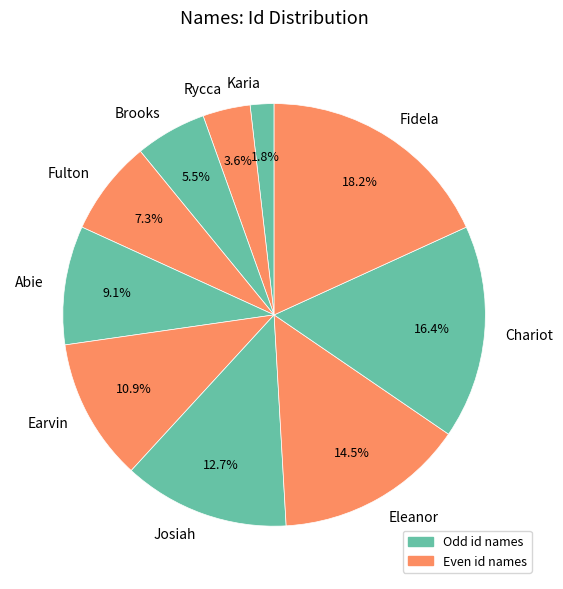

Is Josiah the majority of the pie?

No